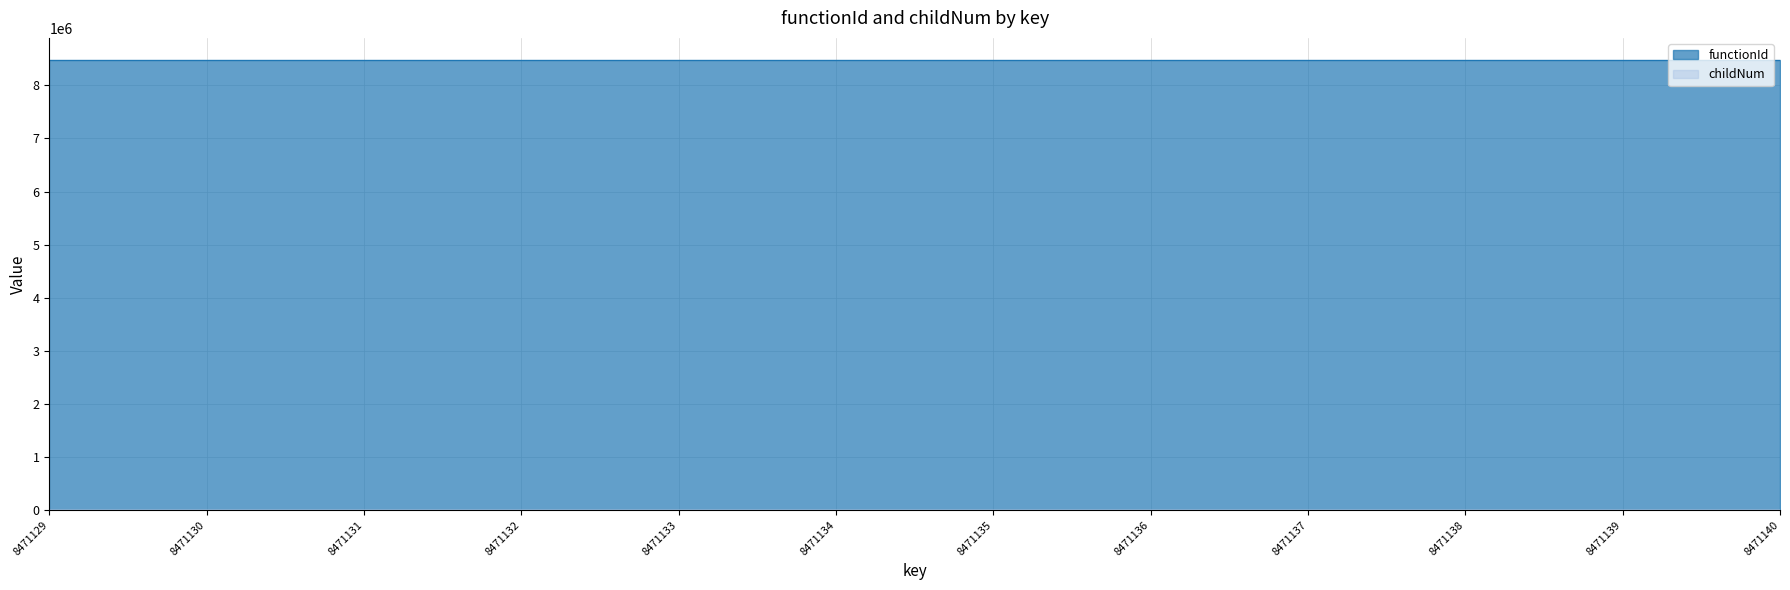

Rank the categories by value from highest to lowest.

8471134, 8471133, 8471132, 8471137, 8471129, 8471130, 8471131, 8471135, 8471136, 8471138, 8471139, 8471140